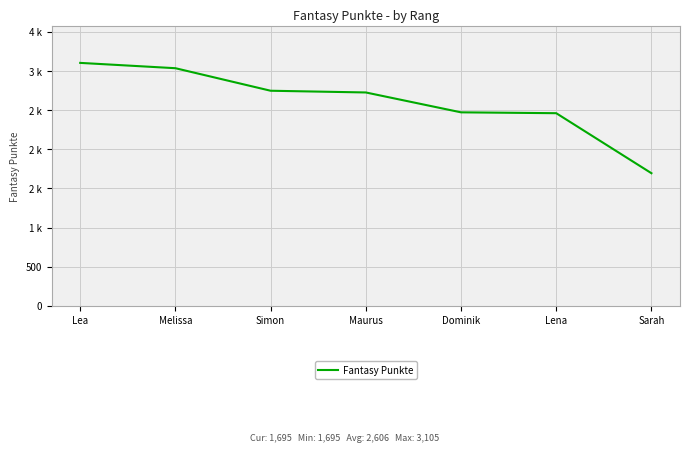

What is the maximum value shown in the chart?

3105